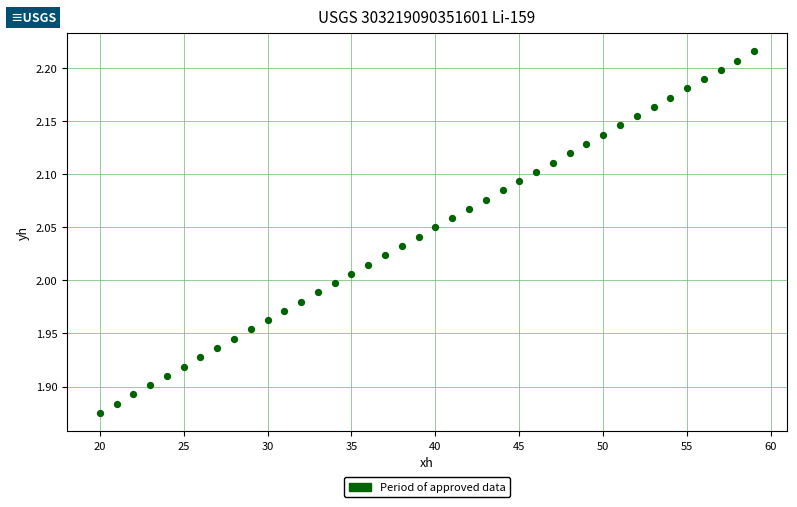

What is the range of X values (max minus min)?

39.0